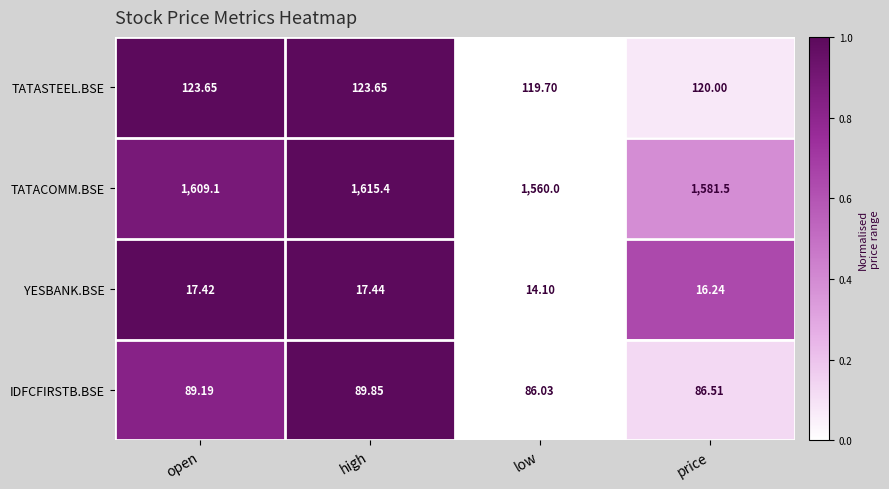

Which category has the highest value across all series?

high